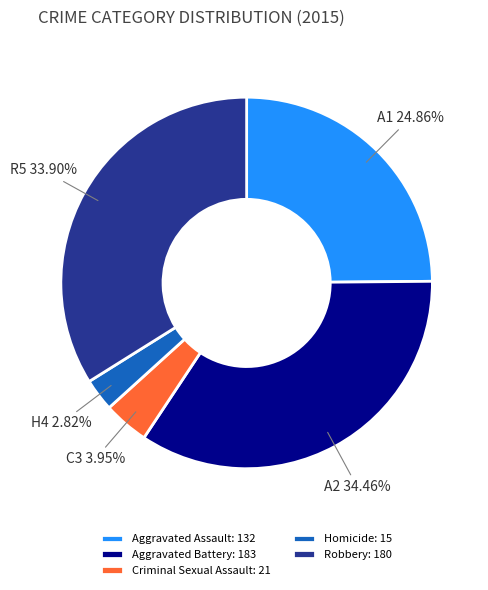

Rank the categories by value from highest to lowest.

Aggravated Battery, Robbery, Aggravated Assault, Criminal Sexual Assault, Homicide